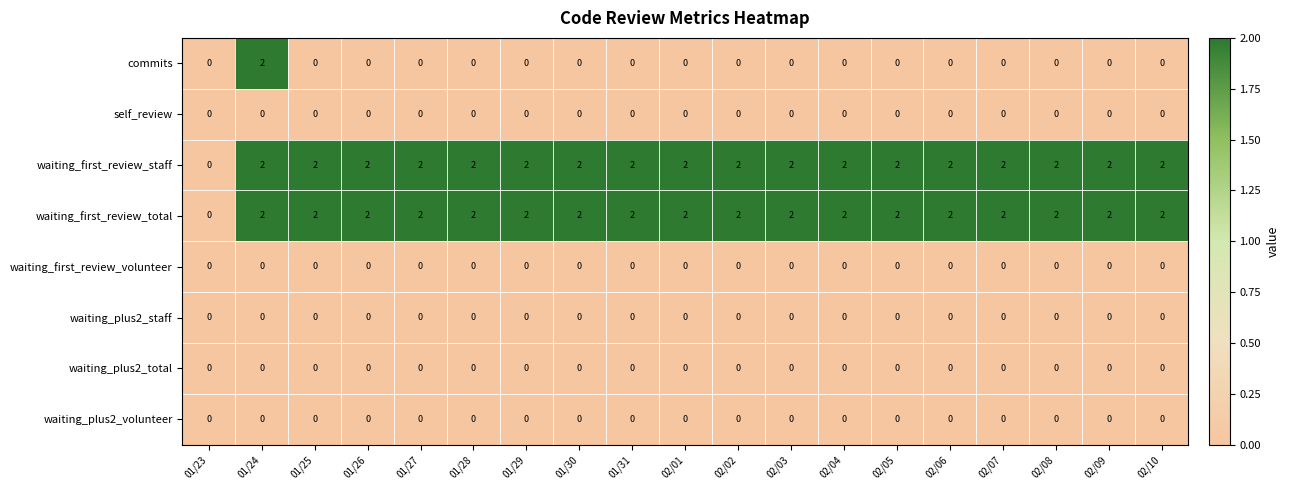

Count the commits values in the range 0 to 1.

18